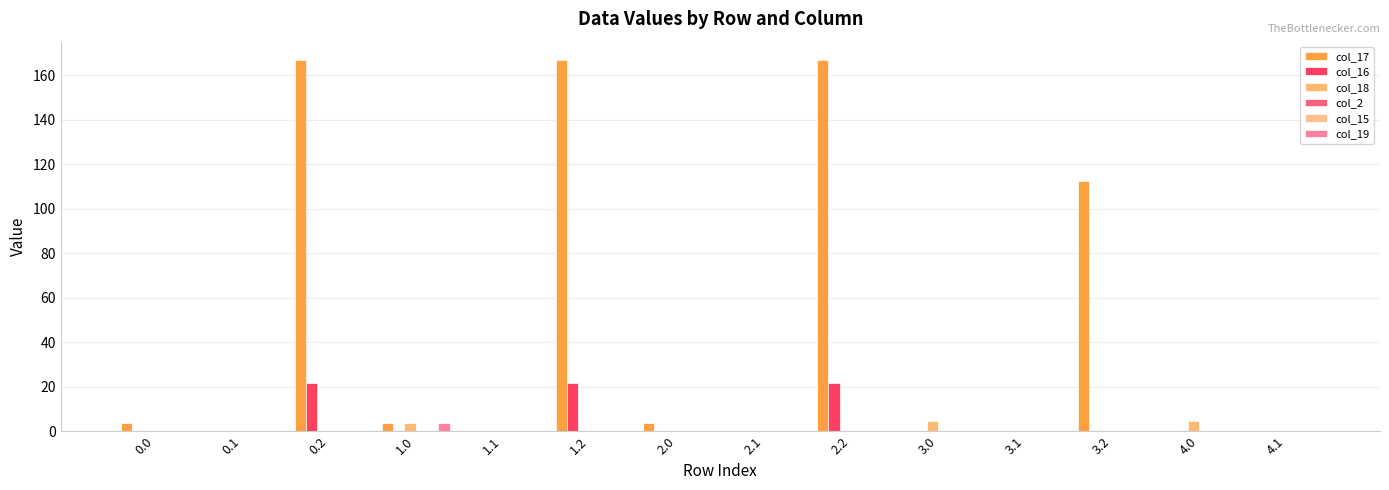

At which category is the sum across all series the highest?

1.2